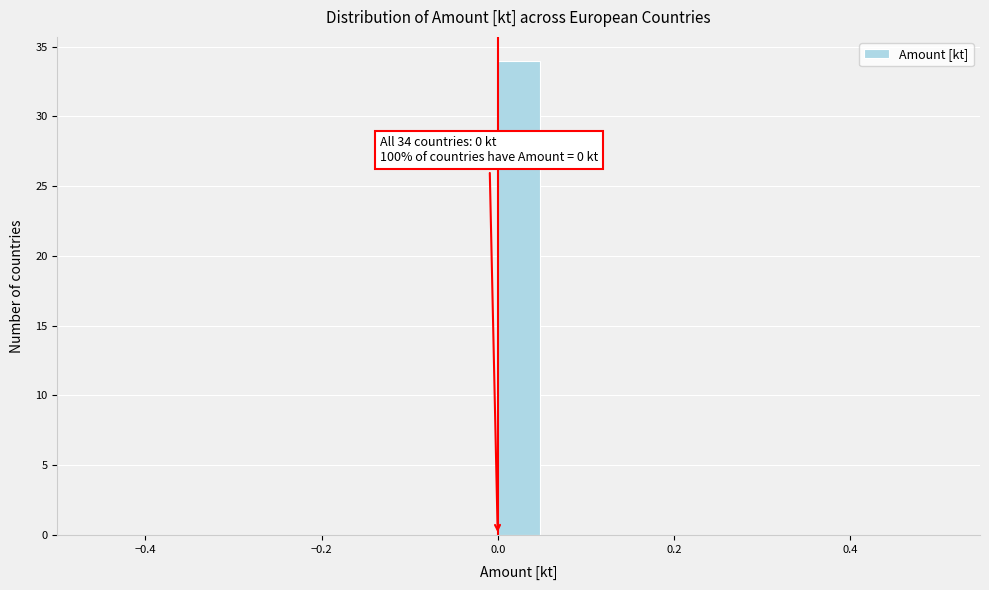

Read against the x-axis, roughly where is the centre of the tallest bar?

0.02